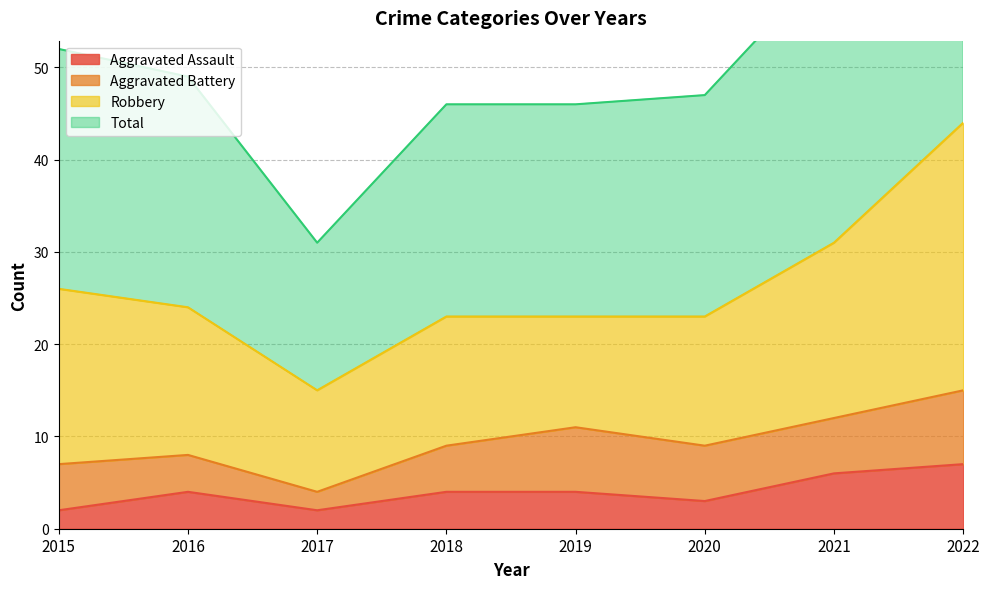

What is the difference between the highest and lowest values at 2018?

42